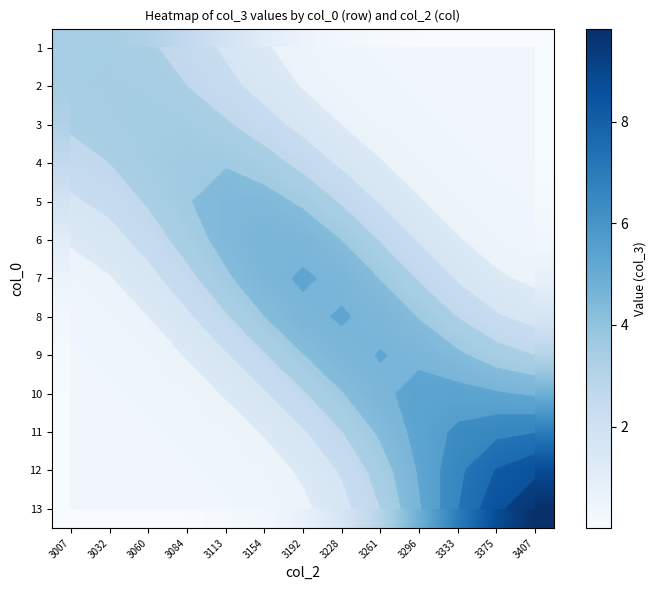

Where does the 4 series first go above 2?

3007